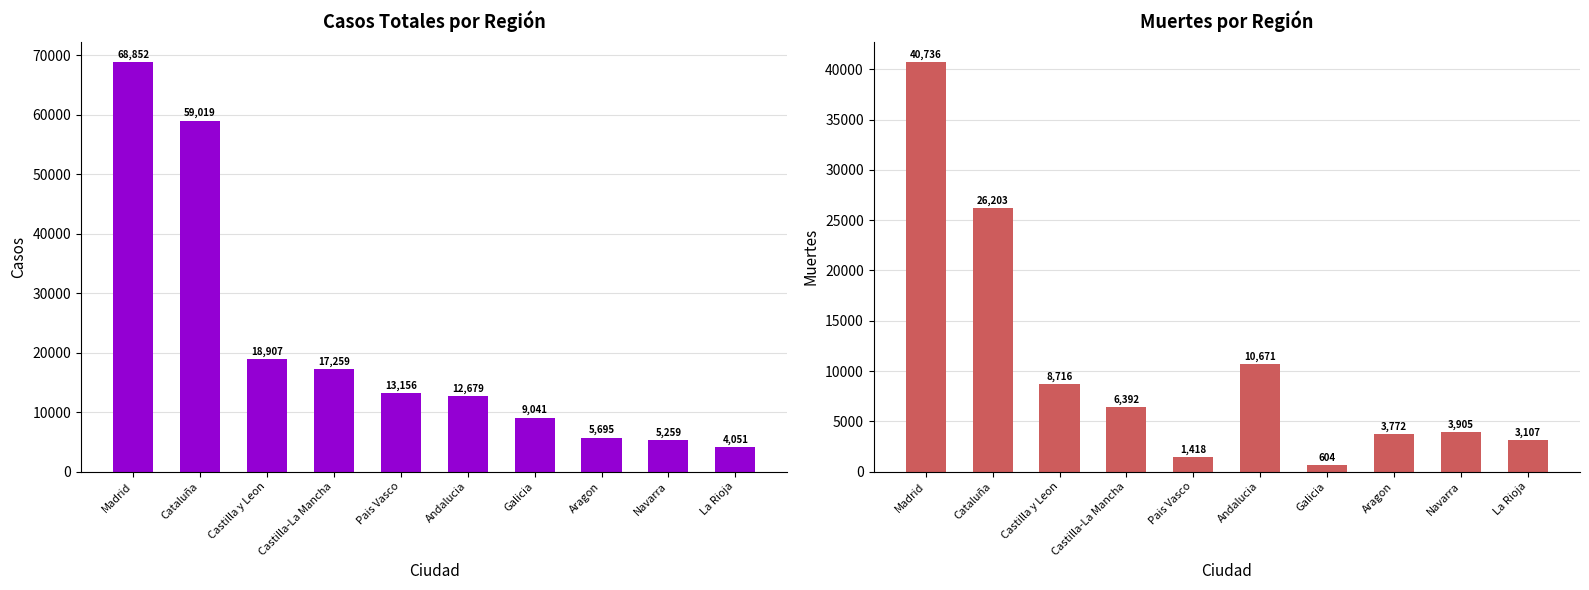

List the labels in order of Casos totales value, smallest first.

La Rioja, Navarra, Aragon, Galicia, Andalucia, Pais Vasco, Castilla-La Mancha, Castilla y Leon, Cataluña, Madrid